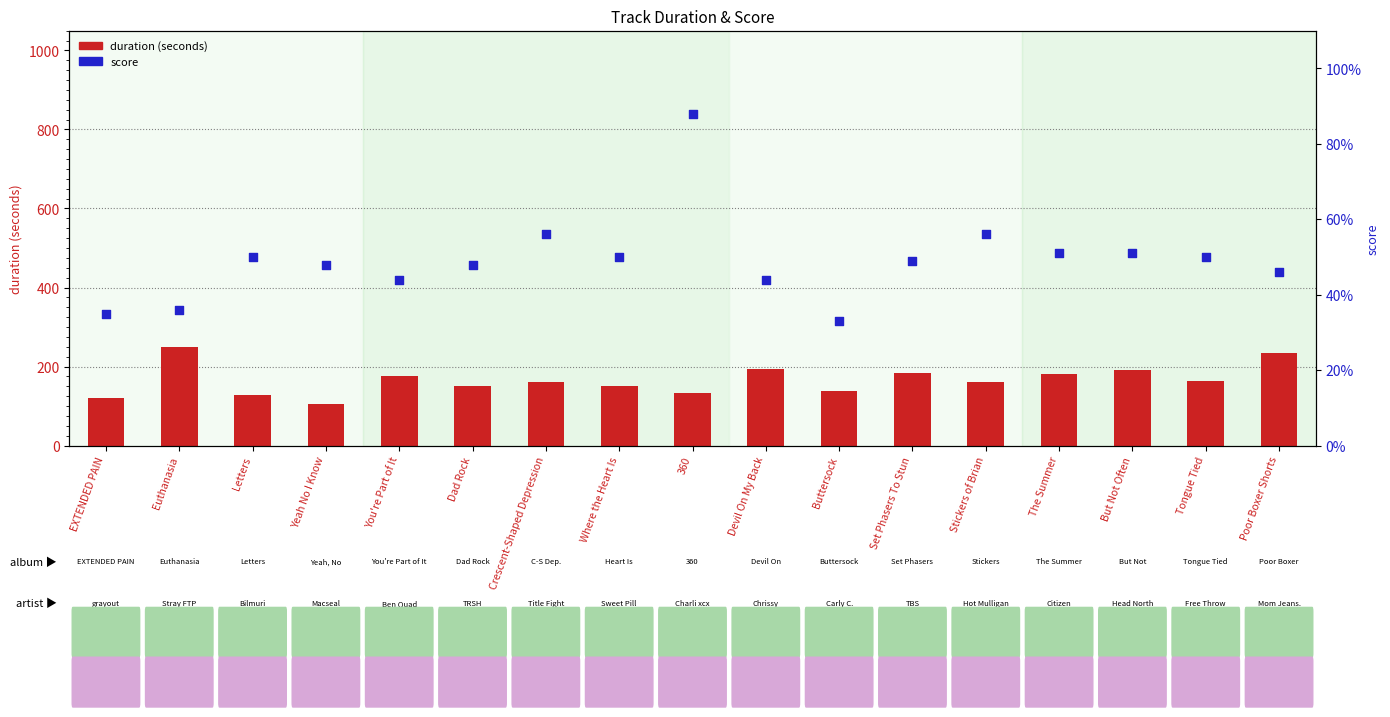

At how many categories does at least one series exceed 214?

2